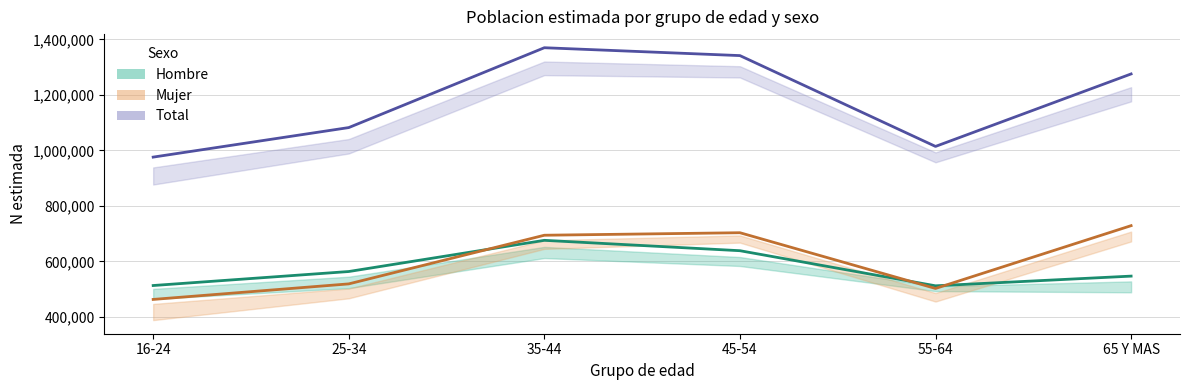

What position from the left is 35-44?

3